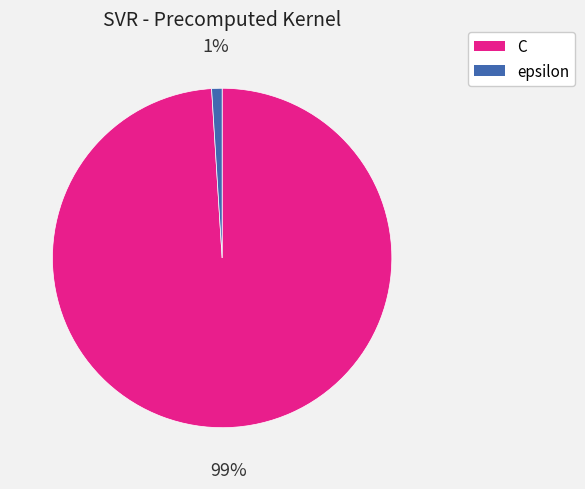

Is it true that epsilon is 12% of the pie?

False